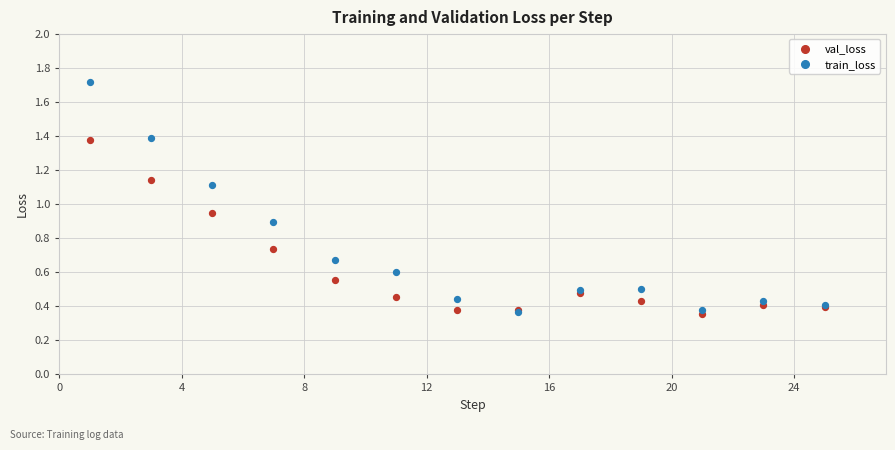

Which series contains the highest Y value?

train_loss